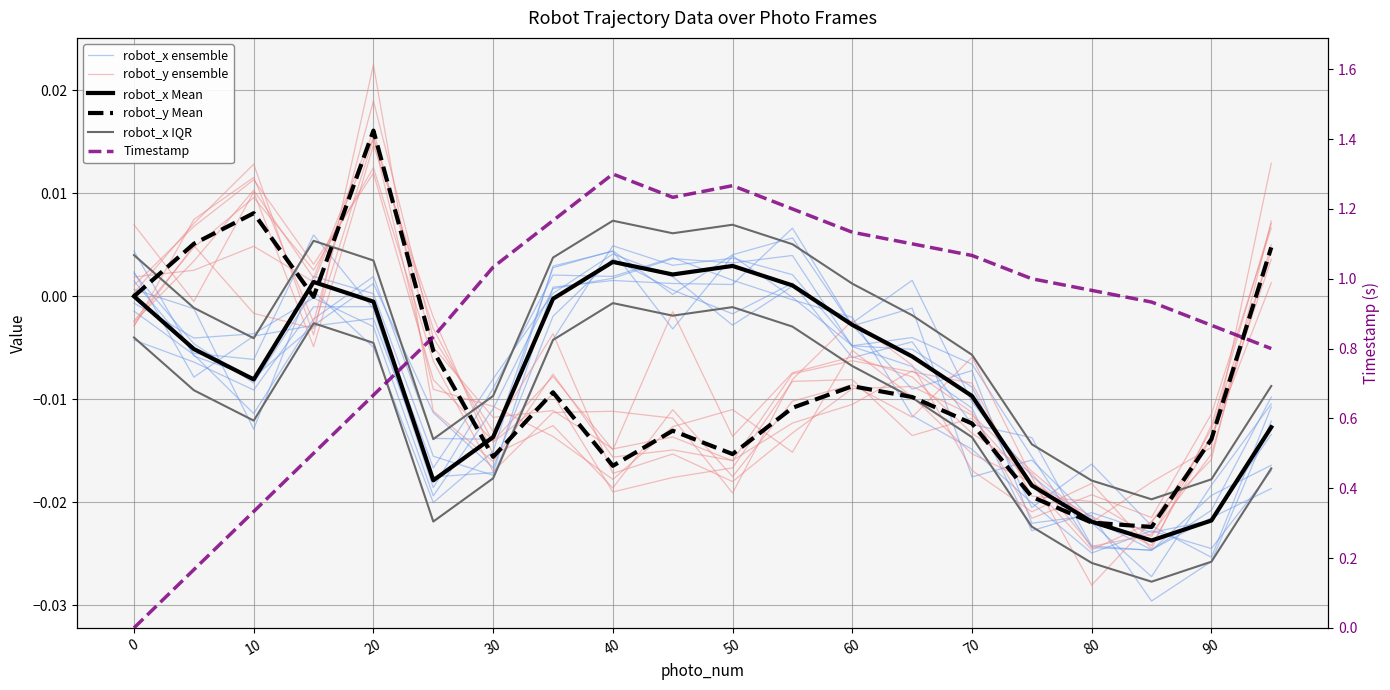

True or false: robot_x IQR has a value of 0.0 at 30.

False